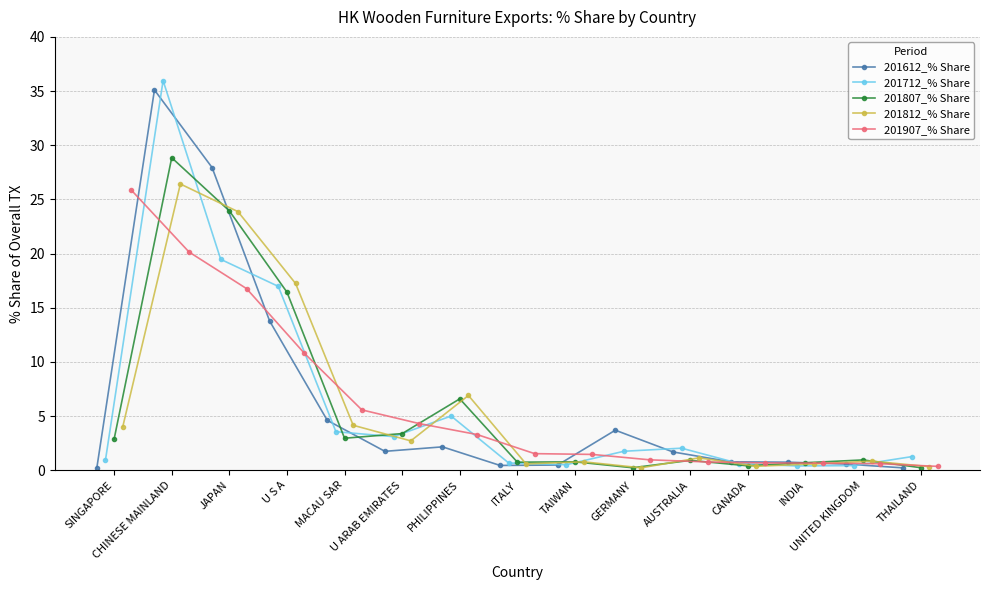

What is the lowest value of the 201907_% Share series?

0.4